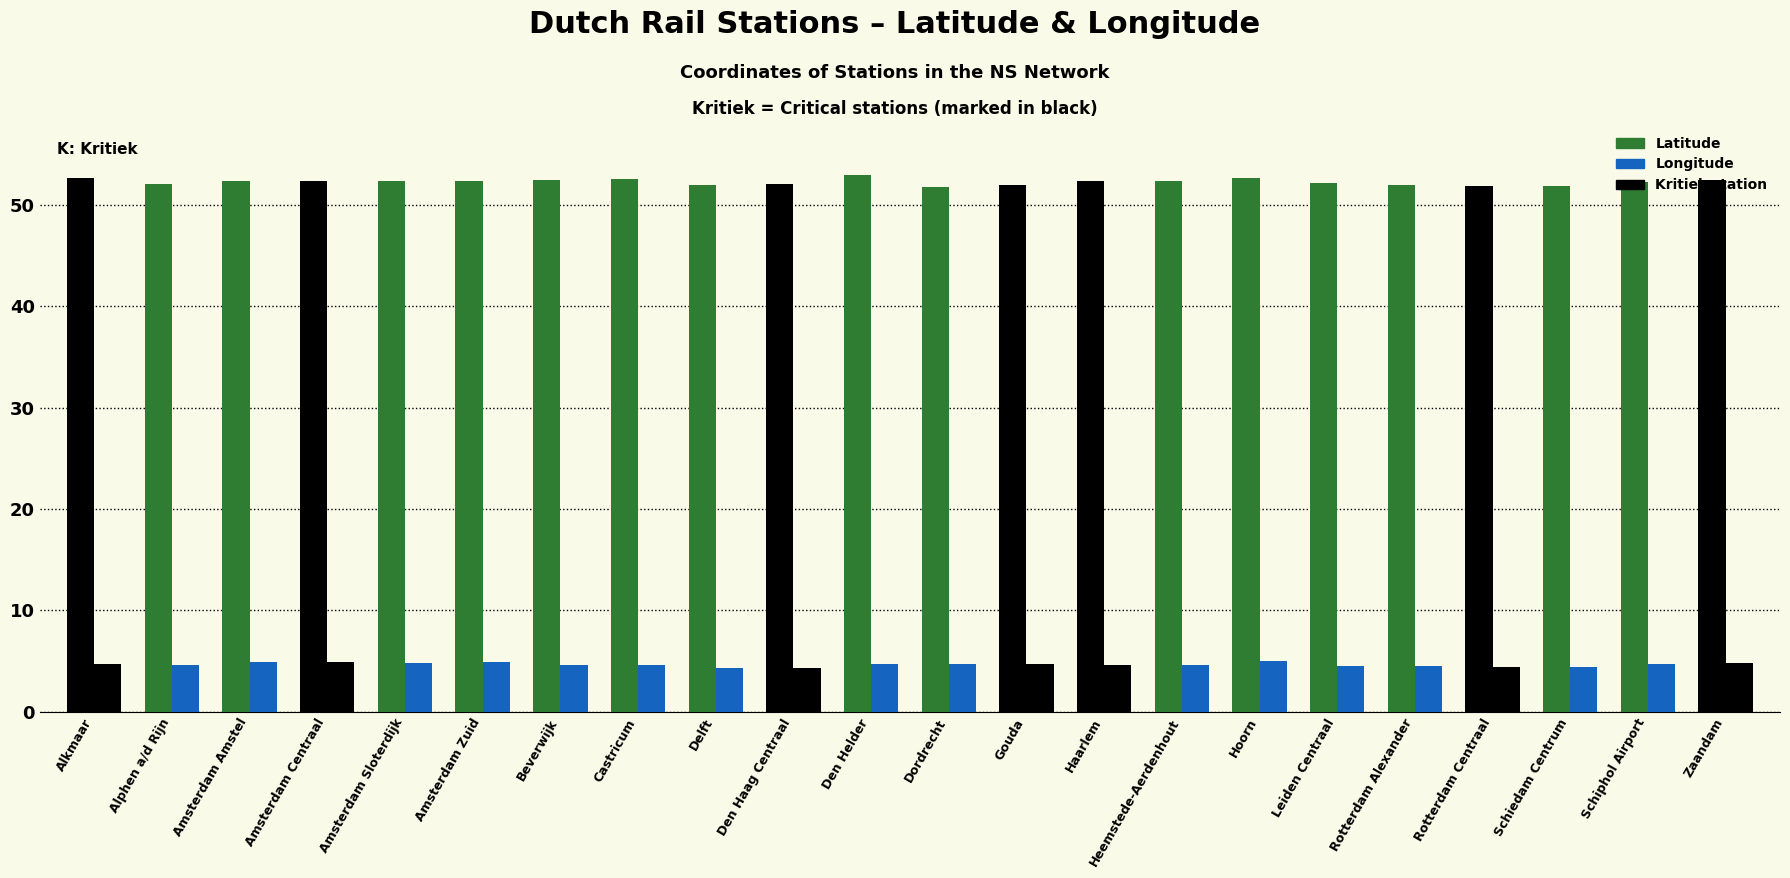

Count the number of data series in this chart.

2